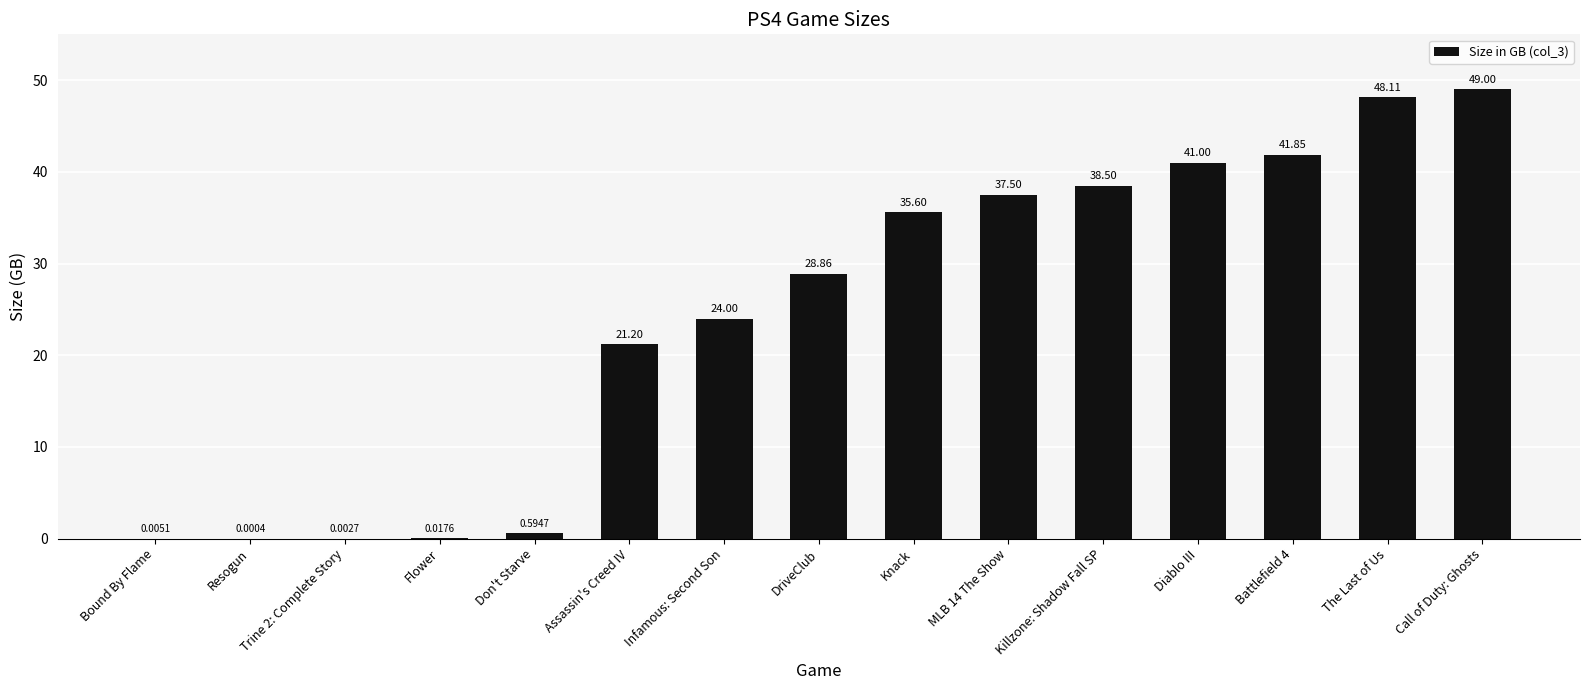

What is the average value?

24.4